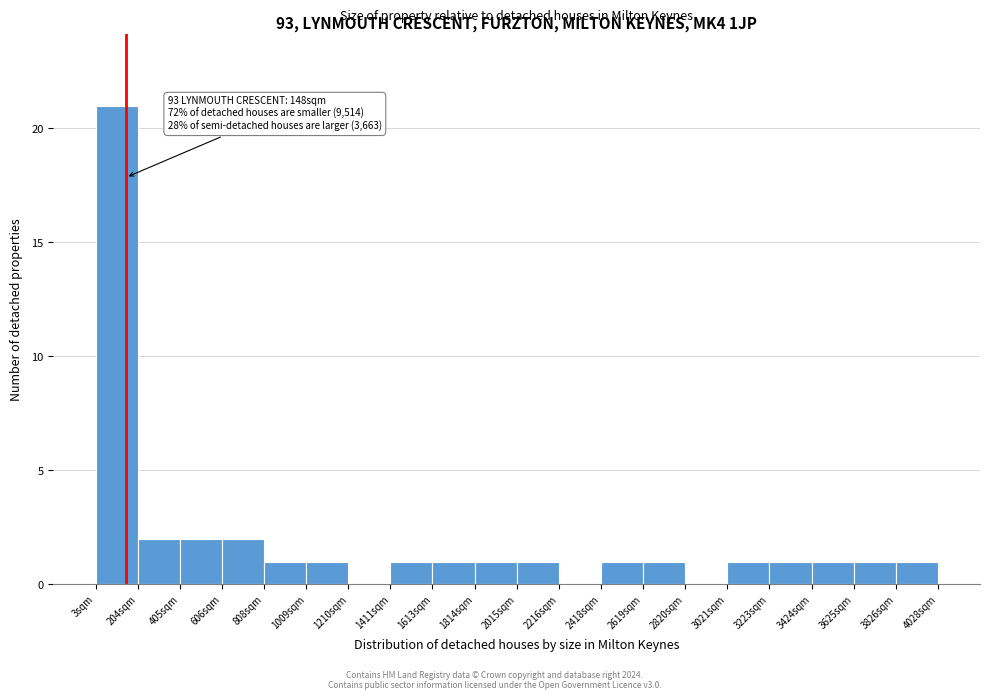

Which range on the x-axis has the tallest bar?

0 to 200